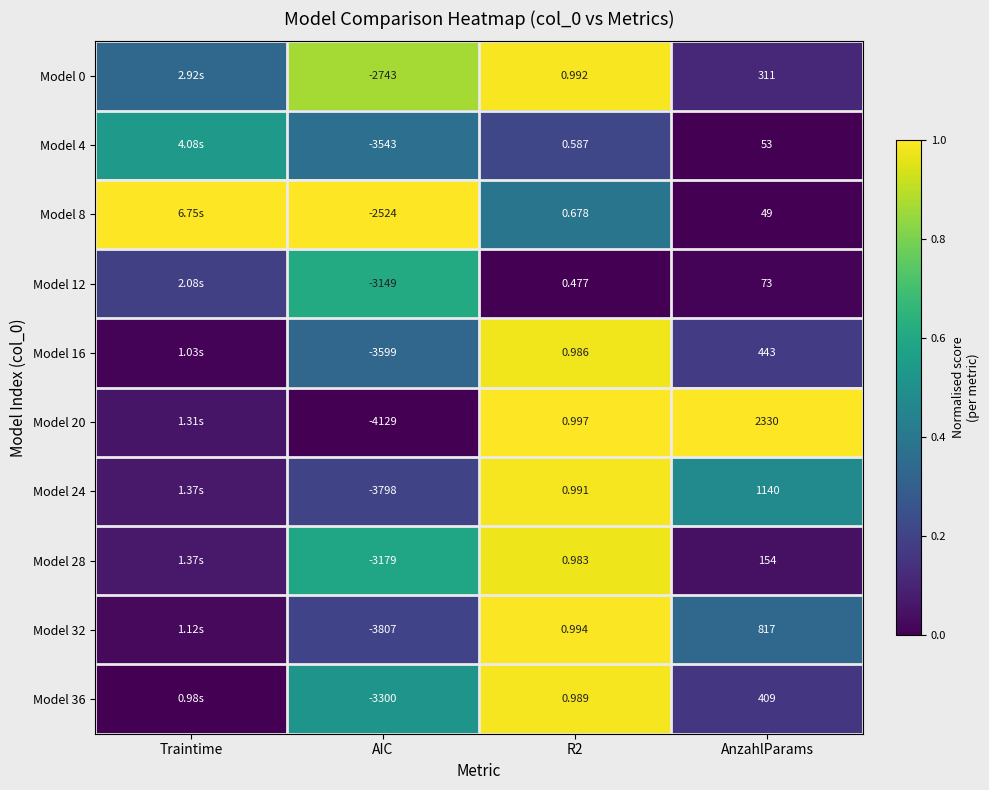

Is it true that Model 24 equals 0.7 at AnzahlParams?

False